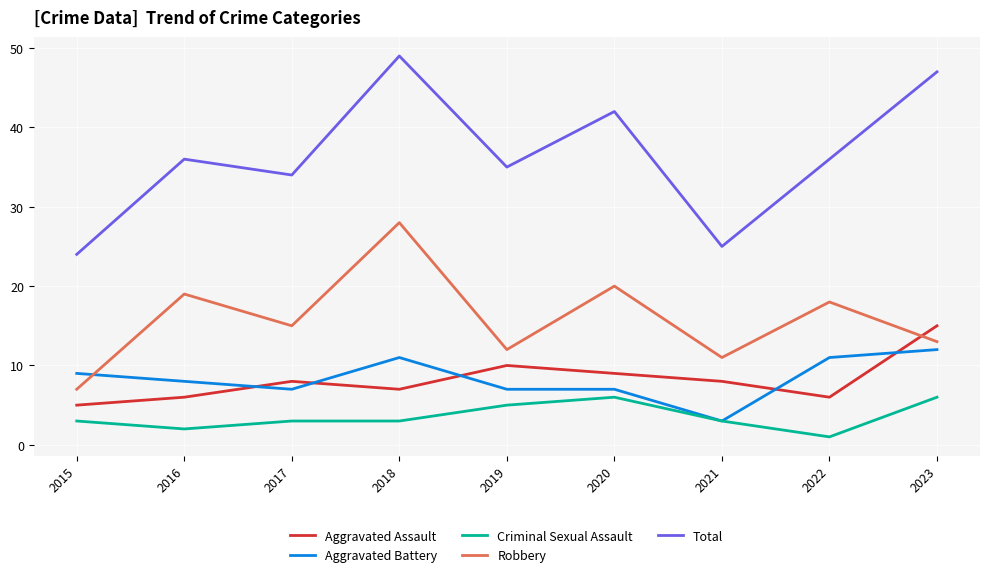

Reading left to right, what are all the values shown in this chart?

Aggravated Assault: 2015=5	2016=6	2017=8	2018=7	2019=10	2020=9	2021=8	2022=6	2023=15
Aggravated Battery: 2015=9	2016=8	2017=7	2018=11	2019=7	2020=7	2021=3	2022=11	2023=12
Criminal Sexual Assault: 2015=3	2016=2	2017=3	2018=3	2019=5	2020=6	2021=3	2022=1	2023=6
Robbery: 2015=7	2016=19	2017=15	2018=28	2019=12	2020=20	2021=11	2022=18	2023=13
Total: 2015=24	2016=36	2017=34	2018=49	2019=35	2020=42	2021=25	2022=36	2023=47